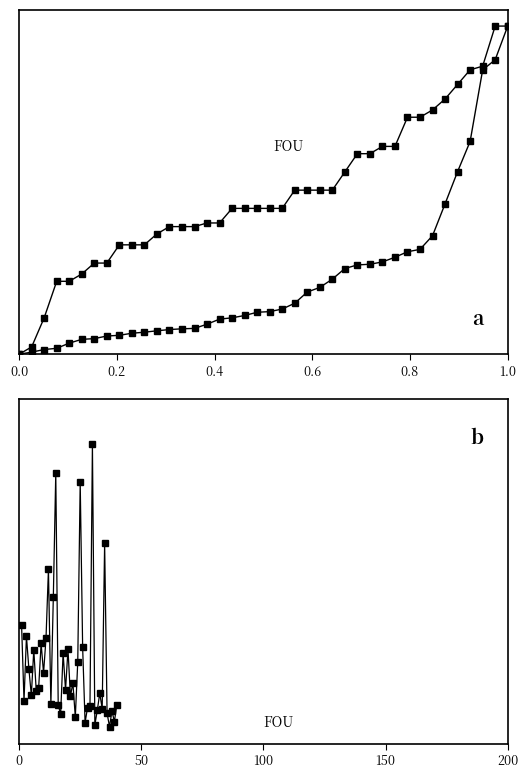

What is the maximum value shown in the chart?

61.4